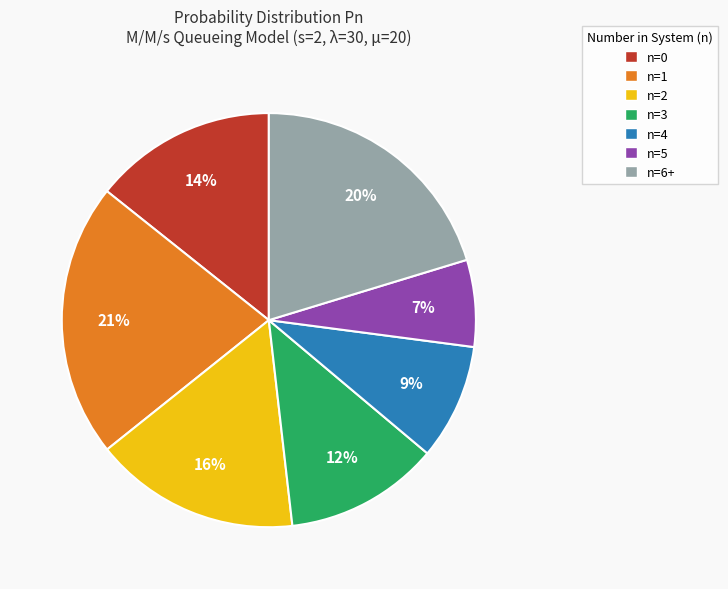

Does n=5 account for over 50% of the chart?

No